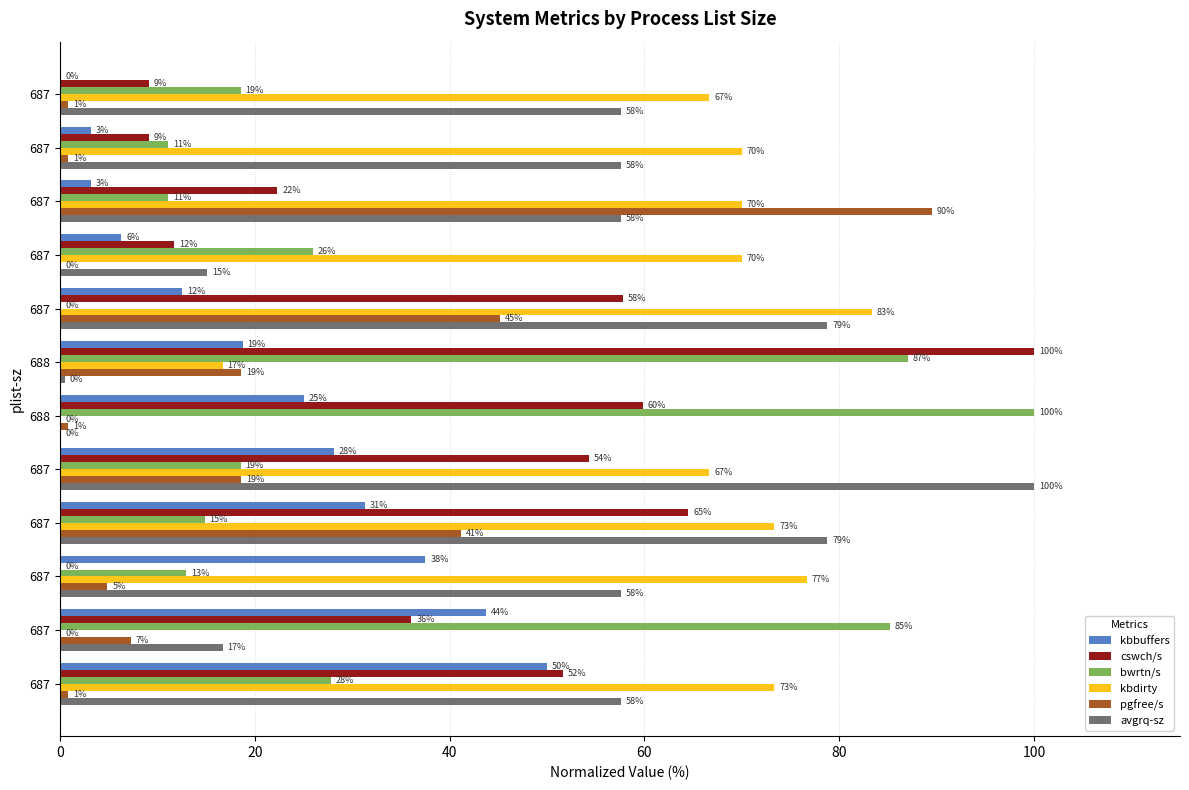

Which series has the widest spread of values?

cswch/s